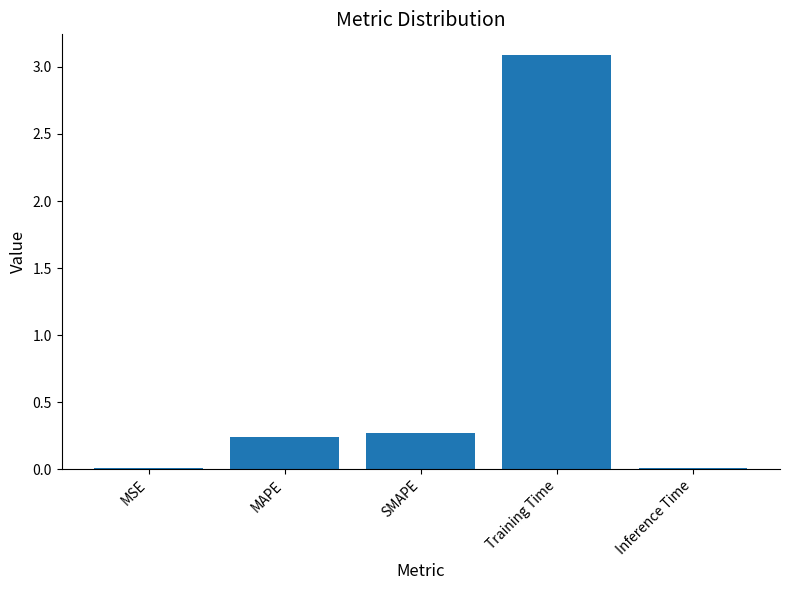

What value does the data have at Training Time?

3.1